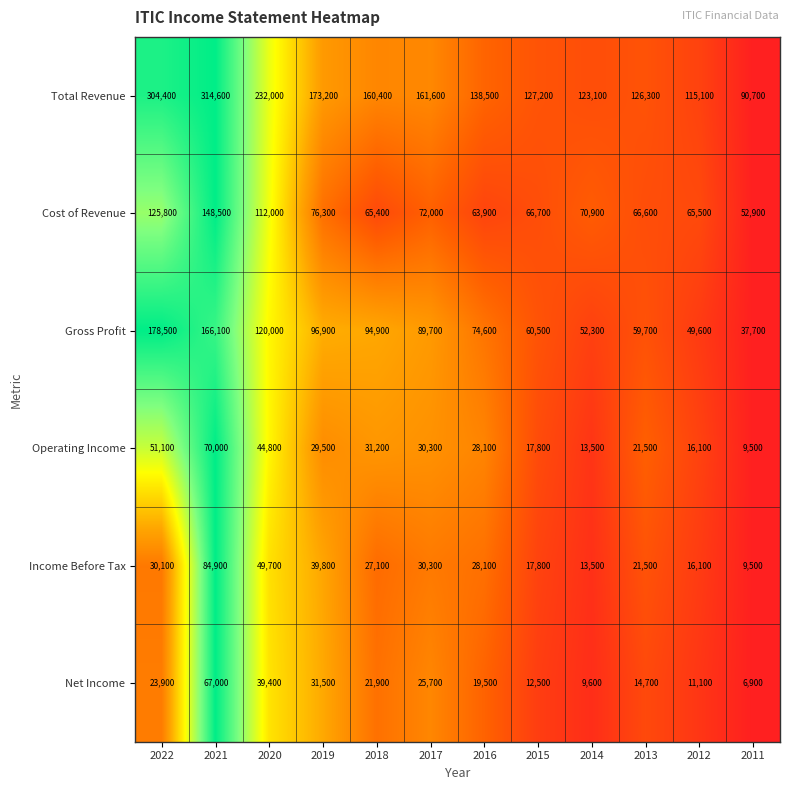

Which series has the largest total across all categories?

Total Revenue